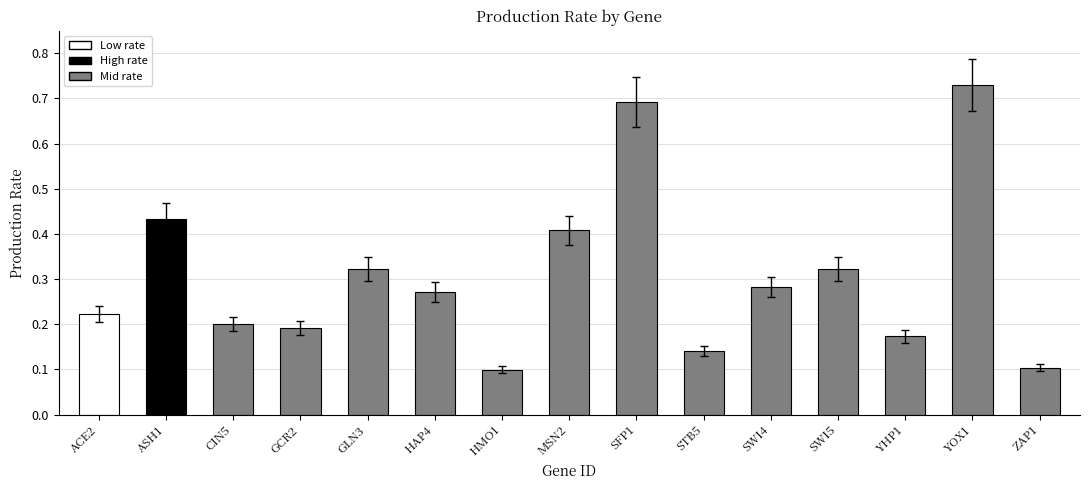

Rank the categories by value from lowest to highest.

HMO1, ZAP1, STB5, YHP1, GCR2, CIN5, ACE2, HAP4, SWI4, GLN3, SWI5, MSN2, ASH1, SFP1, YOX1